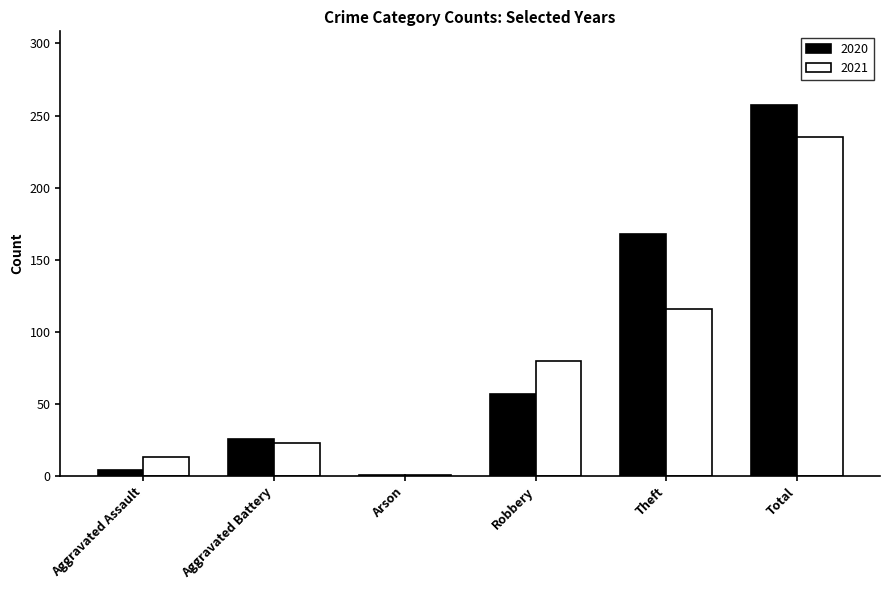

Reading left to right, transcribe all the data shown in this chart.

2020: Aggravated Assault=4	Aggravated Battery=26	Arson=1	Robbery=57	Theft=168	Total=257
2021: Aggravated Assault=13	Aggravated Battery=23	Arson=1	Robbery=80	Theft=116	Total=235